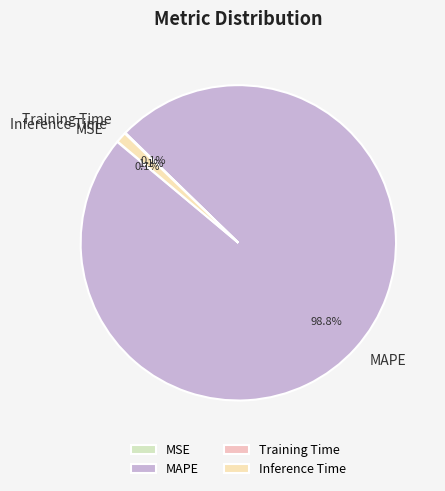

What is the largest slice in the pie chart?

MAPE